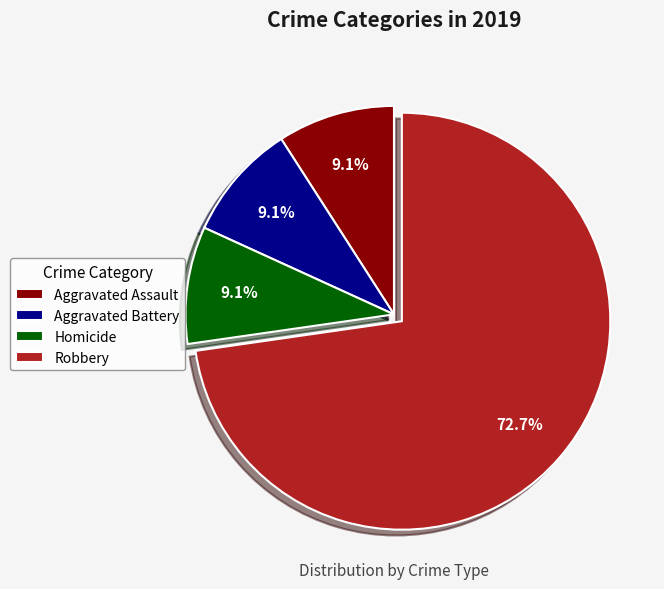

How many slices are in this pie chart?

4